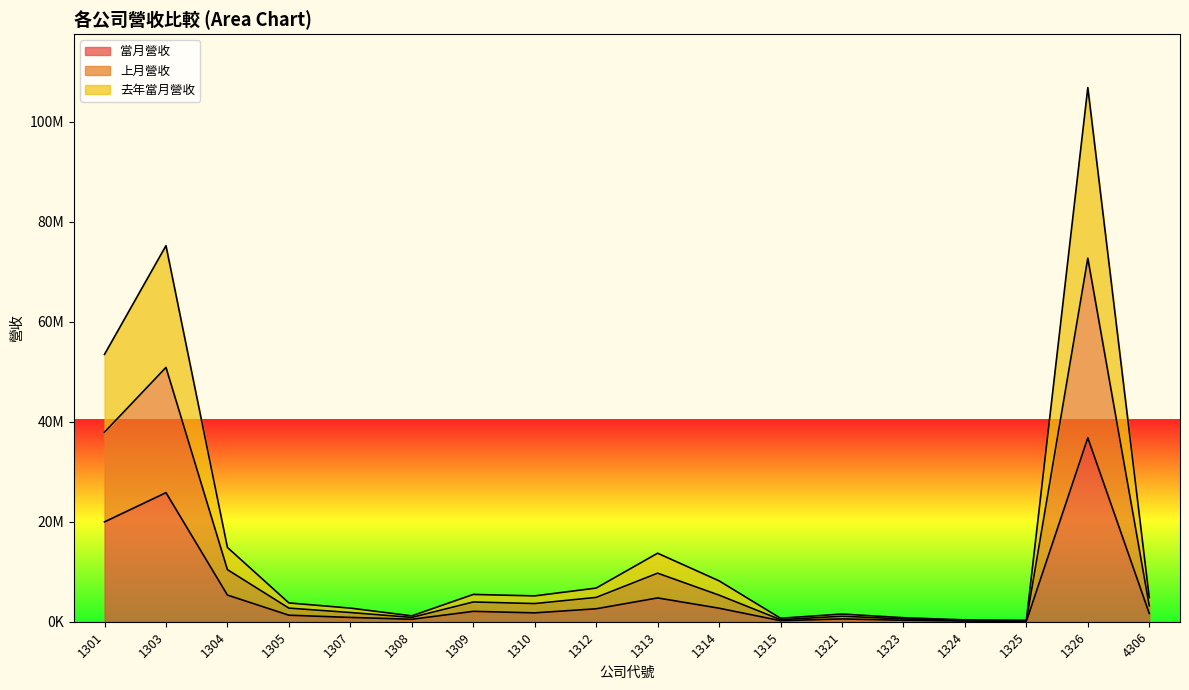

True or false: 當月營收 and 上月營收 cross at least once.

False